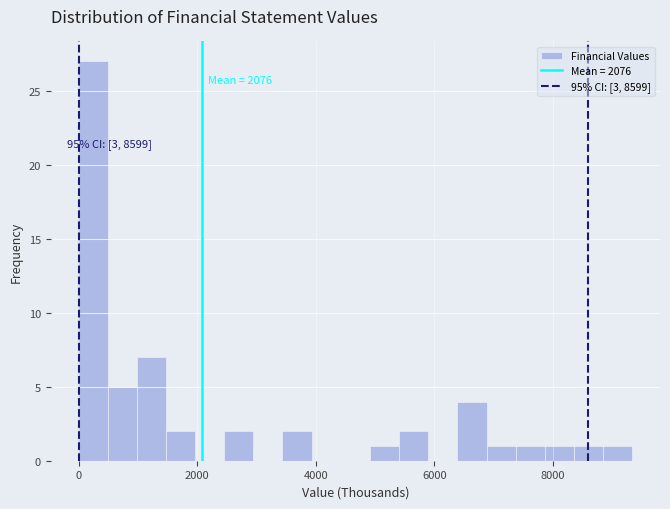

Around what value on the x-axis is the tallest bar? Give the approximate position of its centre, as read against the axis.

200